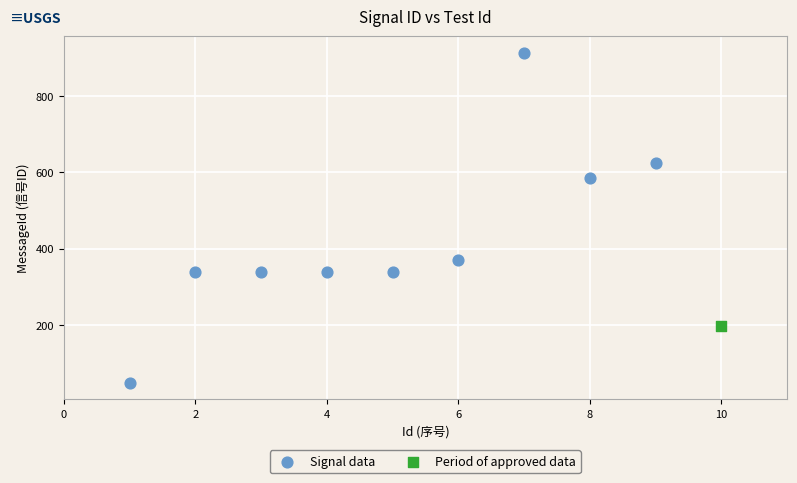

What are all the series names shown in the legend?

Signal data, Period of approved data